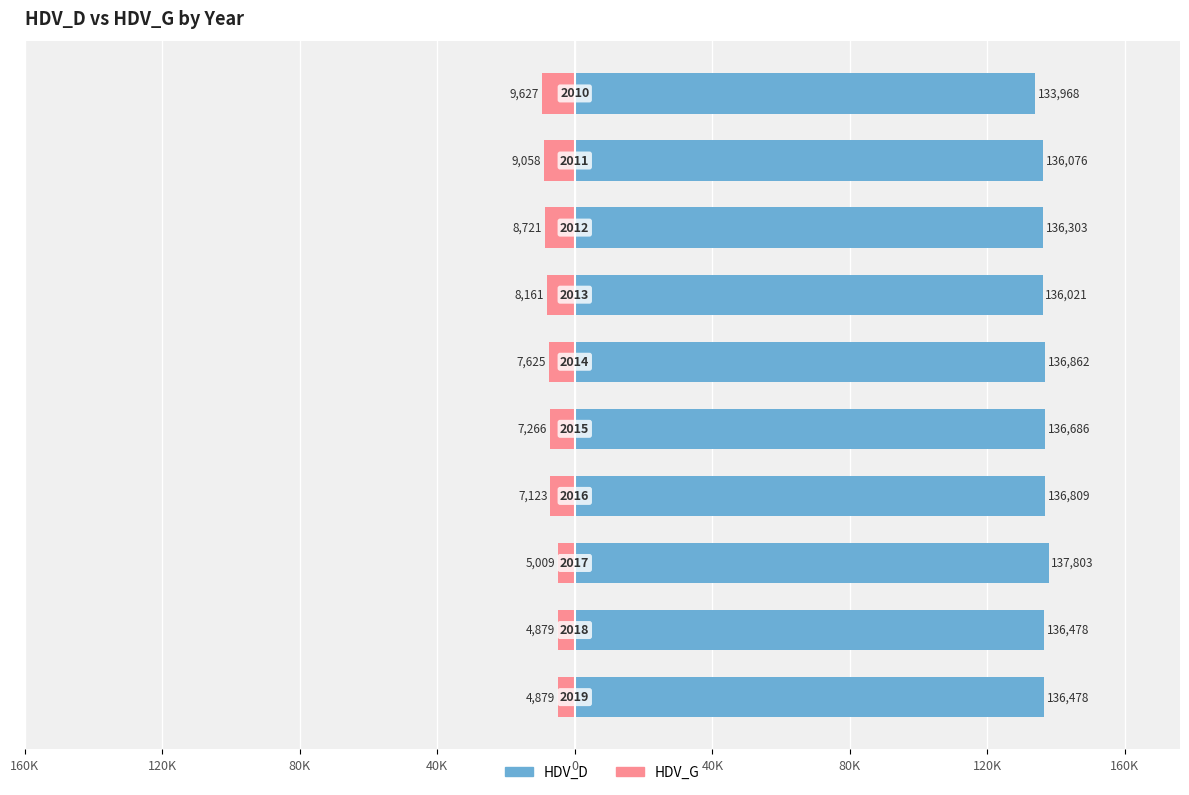

Count the number of data series in this chart.

2